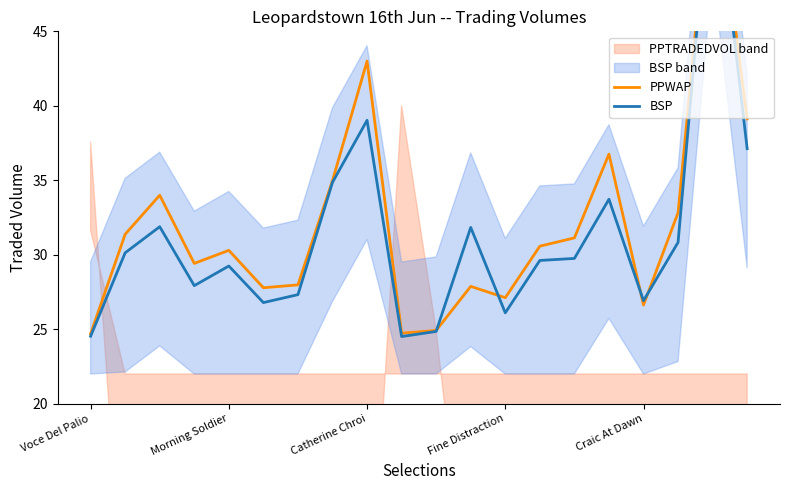

Reading left to right, what are all the values shown in this chart?

PPWAP: 24.7	31.4	34.0	29.4	30.3	27.8	28.0	35.0	43.0	24.7	24.9	27.9	27.1	30.6	31.1	36.8	26.6	32.8	57.0	39.1
BSP: 24.5	30.1	31.9	27.9	29.2	26.8	27.3	34.9	39.0	24.5	24.9	31.8	26.1	29.6	29.8	33.7	26.9	30.8	57.0	37.1